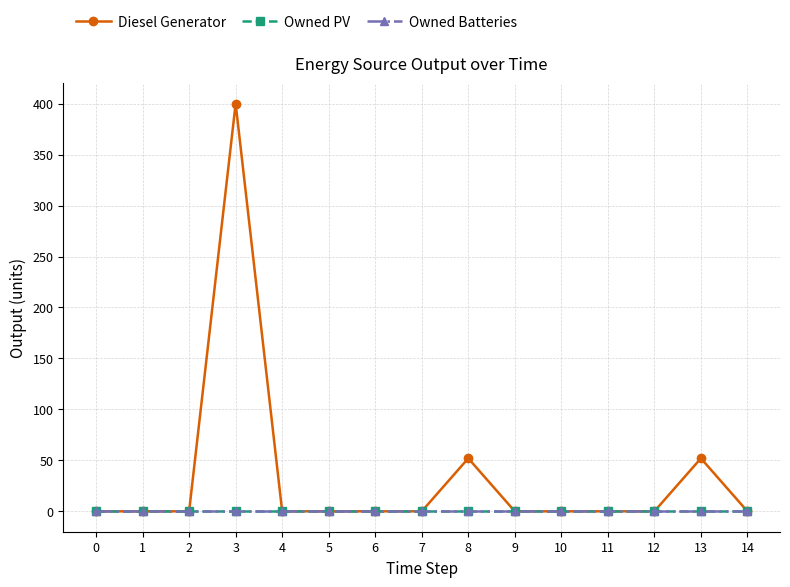

Does the chart have visible grid lines?

Yes